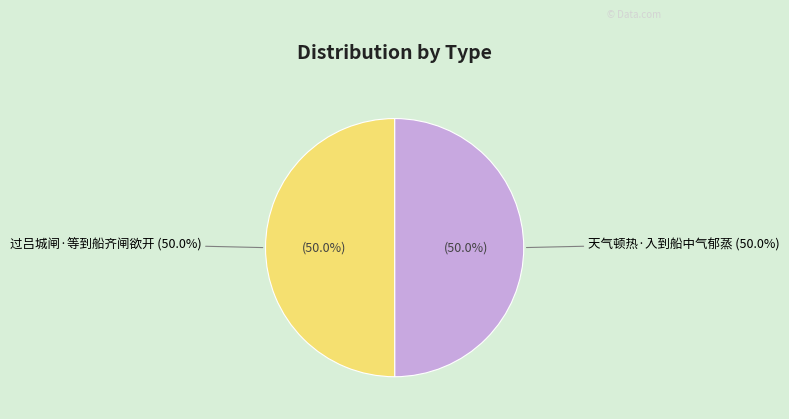

The 天气顿热·入到船中气郁蒸 slice represents 50% of the pie. True or false?

True